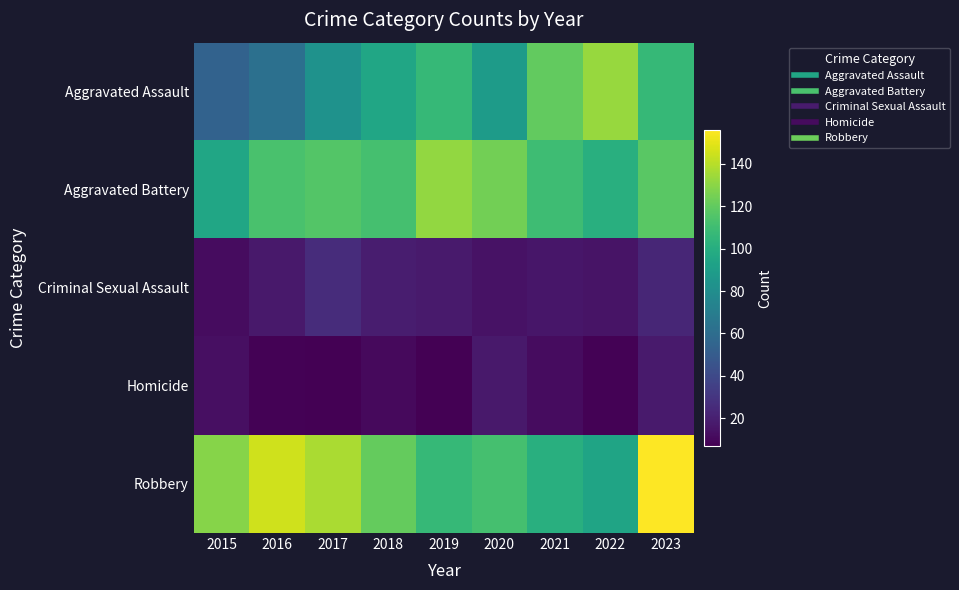

List the series in order of their peak value, lowest first.

Homicide, Criminal Sexual Assault, Aggravated Battery, Aggravated Assault, Robbery